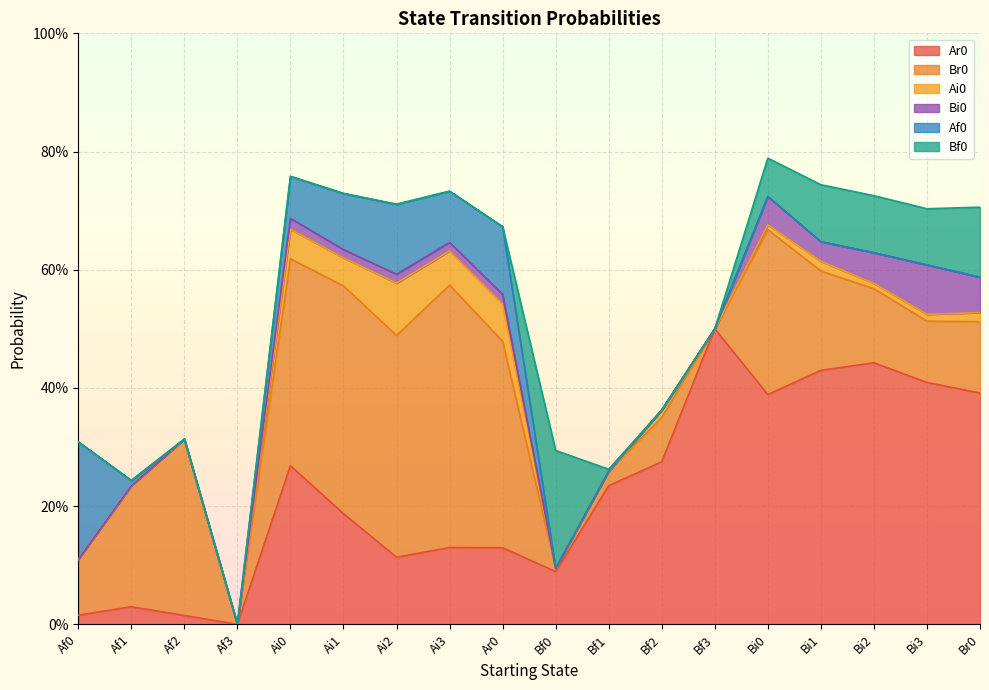

Is the value of Bf0 at Ai2 greater than the value of Ai0 at Ar0?

No